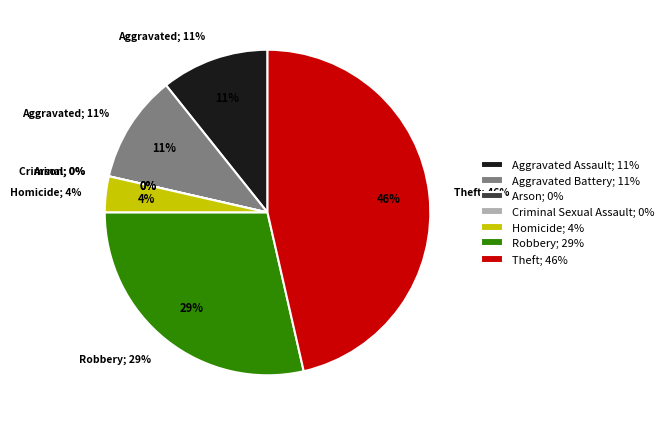

How many slices are in this pie chart?

7